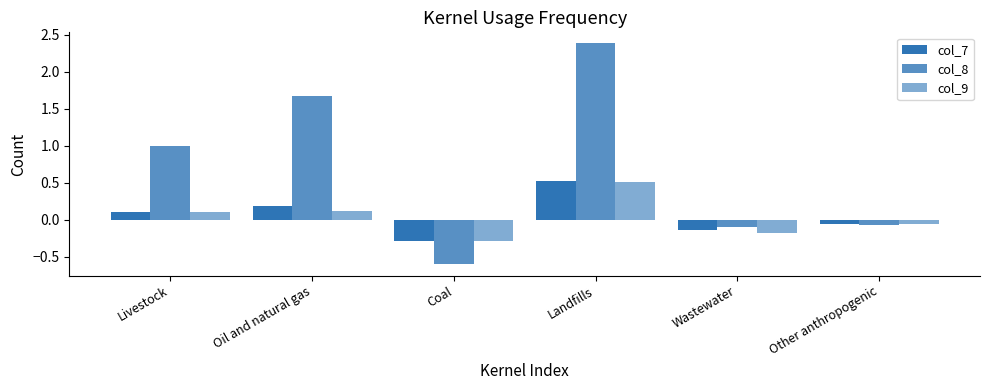

Is it true that col_8 equals 2.7 at Oil and natural gas?

False